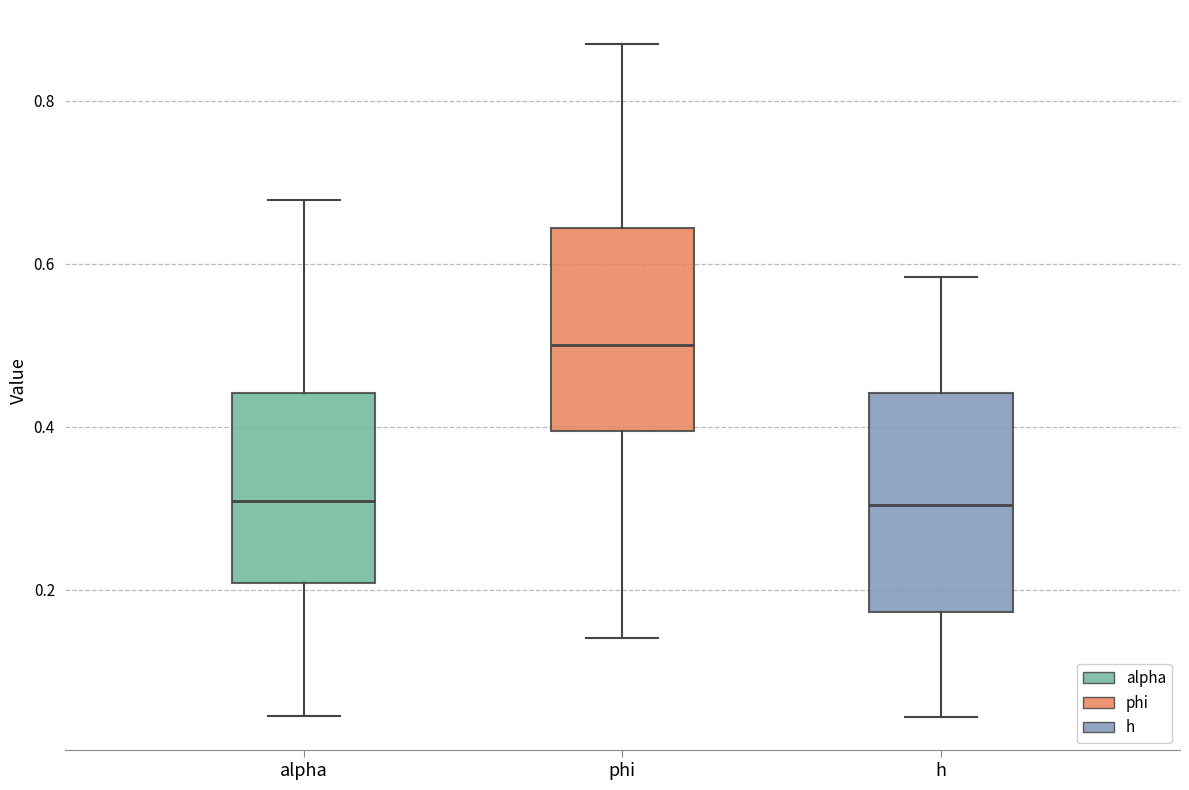

Reading left to right, transcribe this box plot: for each box, give where its median line is, the range the box spans, and where its two whiskers end, as read against the y-axis. The values are not printed on the chart, so give them approximately, as read against the axis.

alpha: median 0.30, box 0.20 to 0.44, whiskers 0.04 to 0.68
phi: median 0.50, box 0.40 to 0.64, whiskers 0.14 to 0.86
h: median 0.30, box 0.18 to 0.44, whiskers 0.04 to 0.58